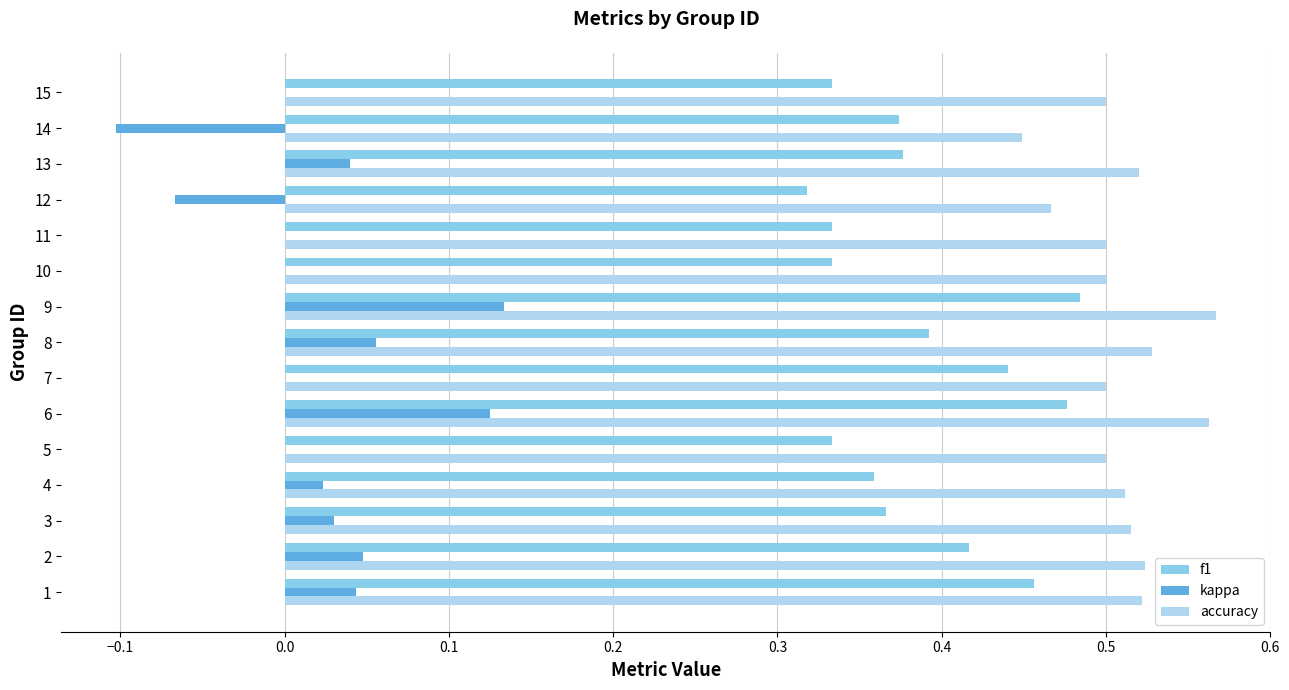

True or false: accuracy has a value of 0.7 at 11.

False